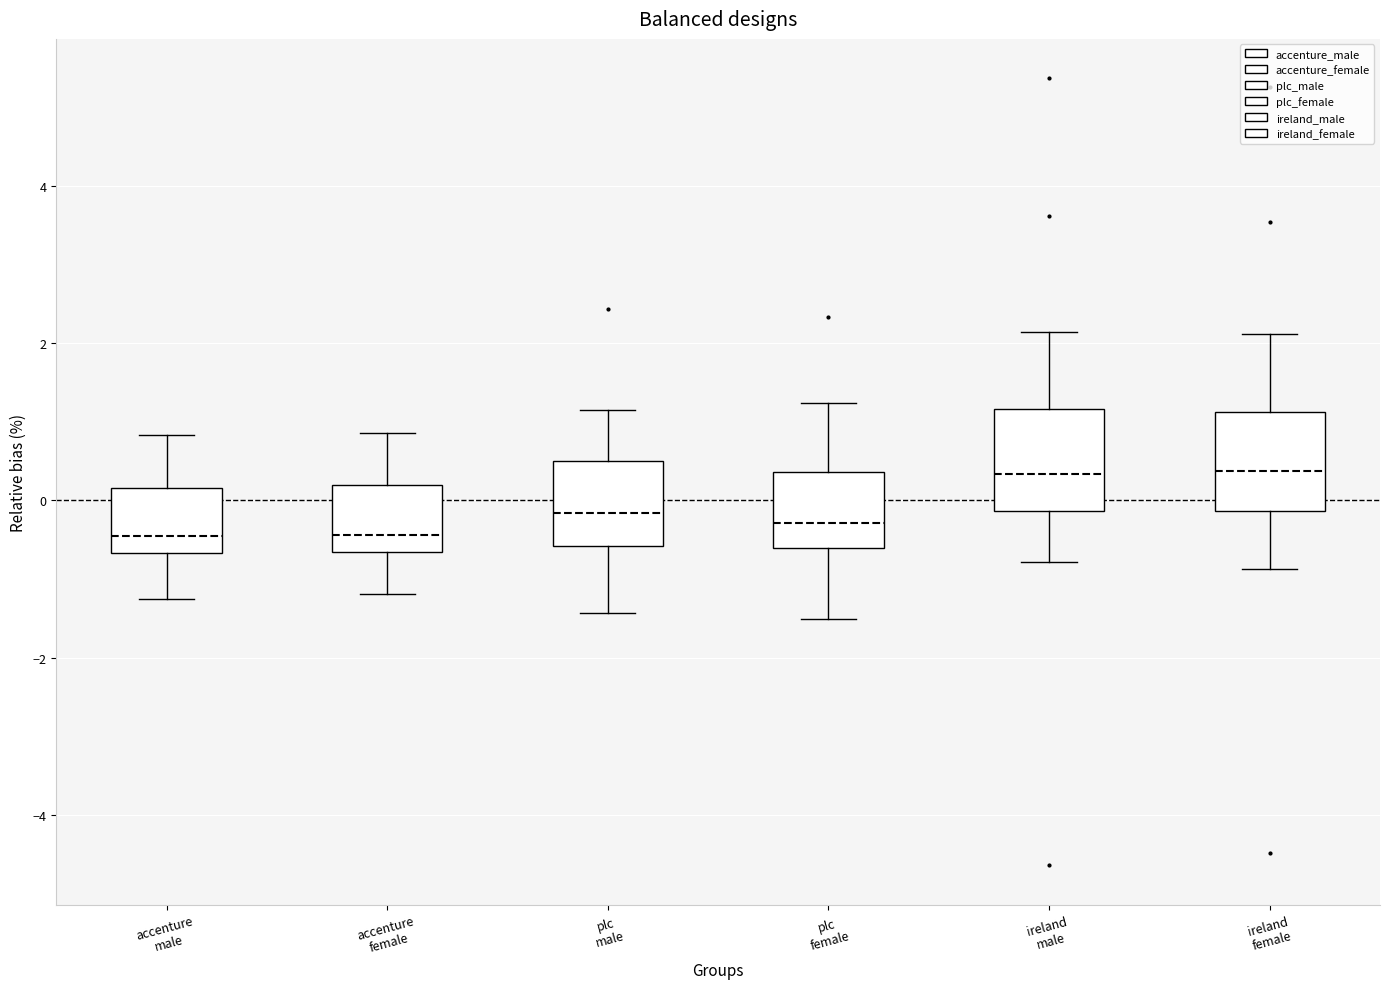

Reading left to right, read every box against the y-axis: the position of its median line, the range the box covers, and the ends of its whiskers. The values are not printed on the chart, so give them approximately, as read against the axis.

accenture male: median -0.4, box -0.6 to 0.2, whiskers -1.2 to 0.8
accenture female: median -0.4, box -0.6 to 0.2, whiskers -1.2 to 0.8
plc male: median -0.2, box -0.6 to 0.6, whiskers -1.4 to 1.2
plc female: median -0.2, box -0.6 to 0.4, whiskers -1.6 to 1.2
ireland male: median 0.4, box -0.2 to 1.2, whiskers -0.8 to 2.2
ireland female: median 0.4, box -0.2 to 1.2, whiskers -0.8 to 2.2